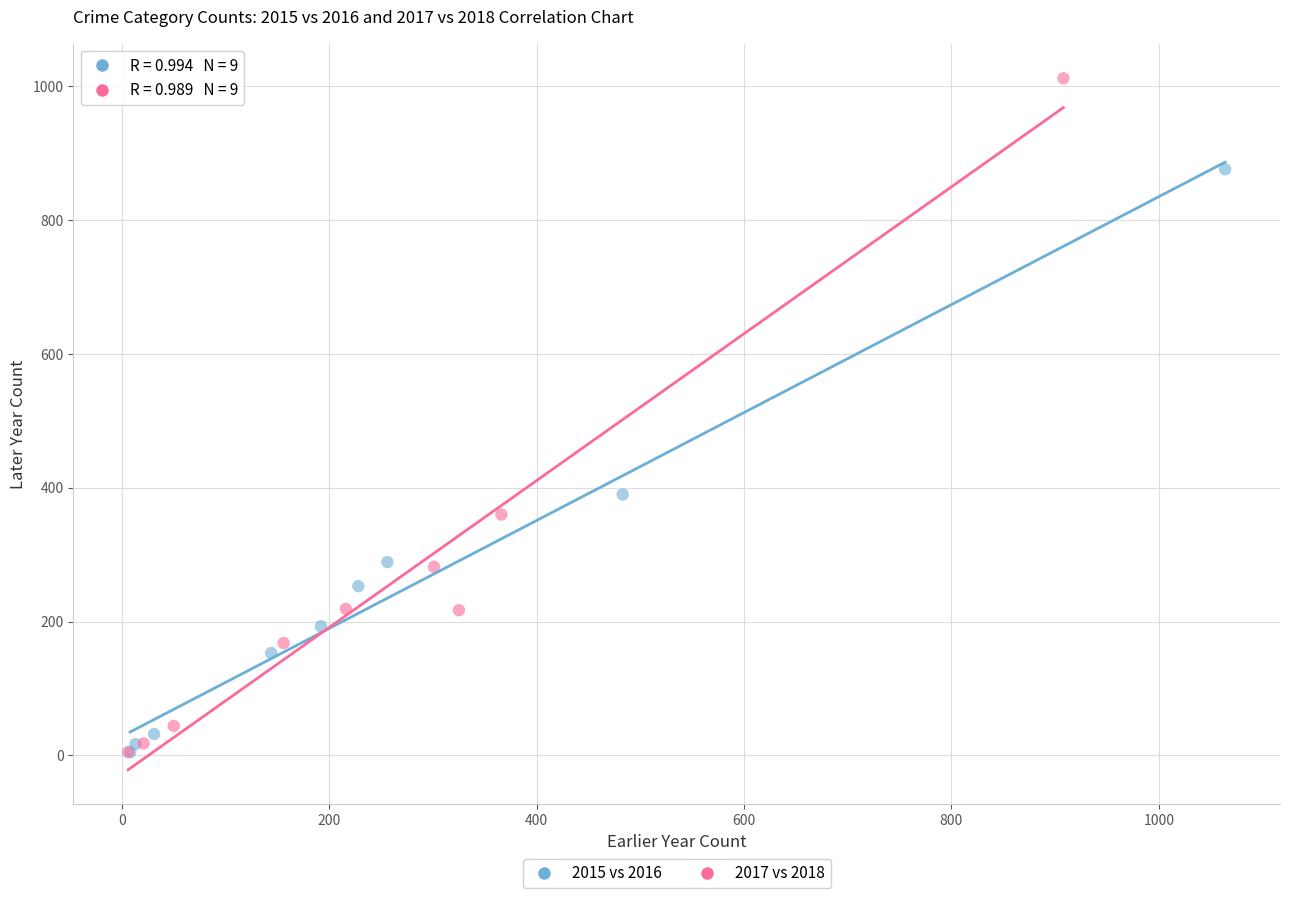

What are all the series names shown in the legend?

2015 vs 2016, 2017 vs 2018